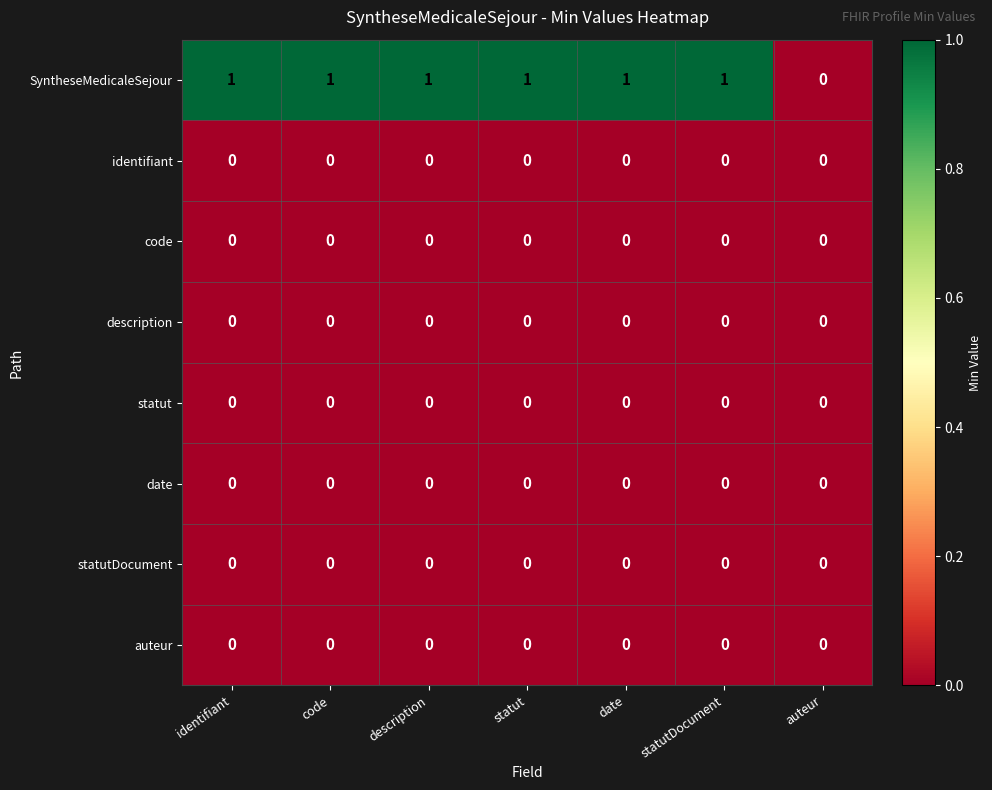

Is it true that auteur equals 0 at auteur?

True